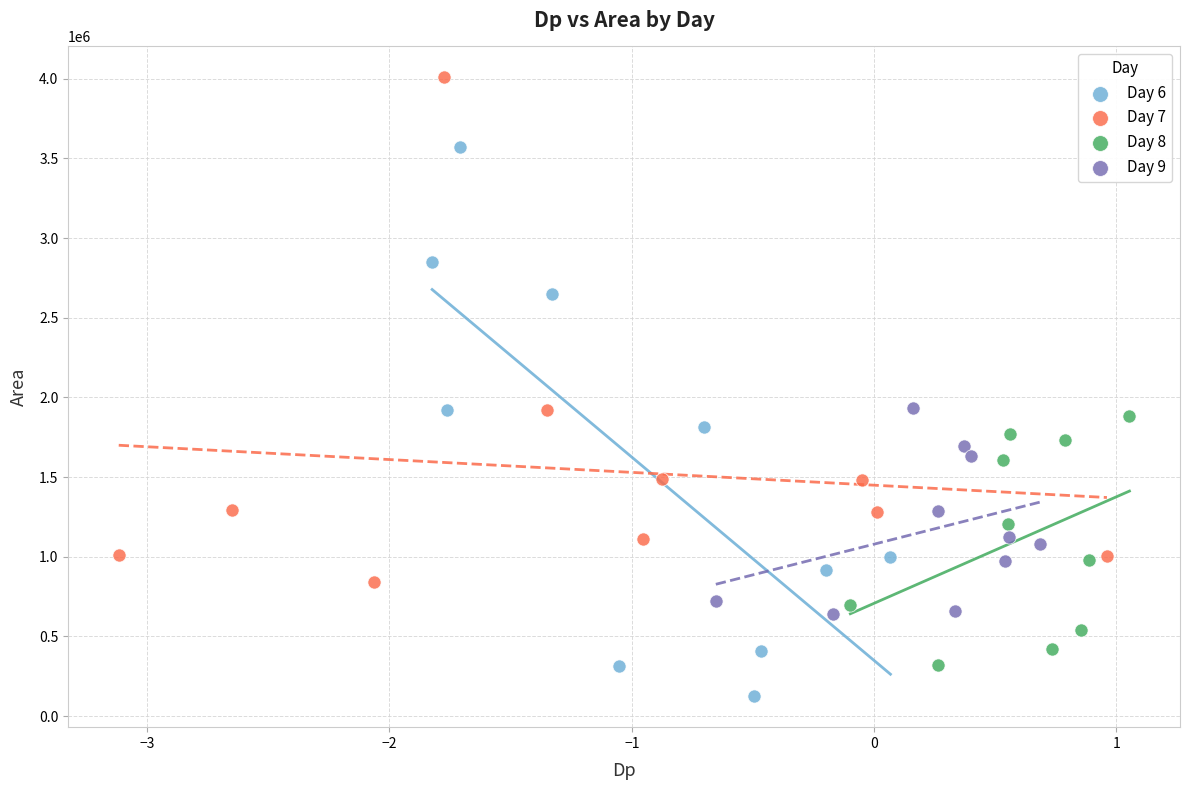

Which series contains the highest Y value?

Day 7